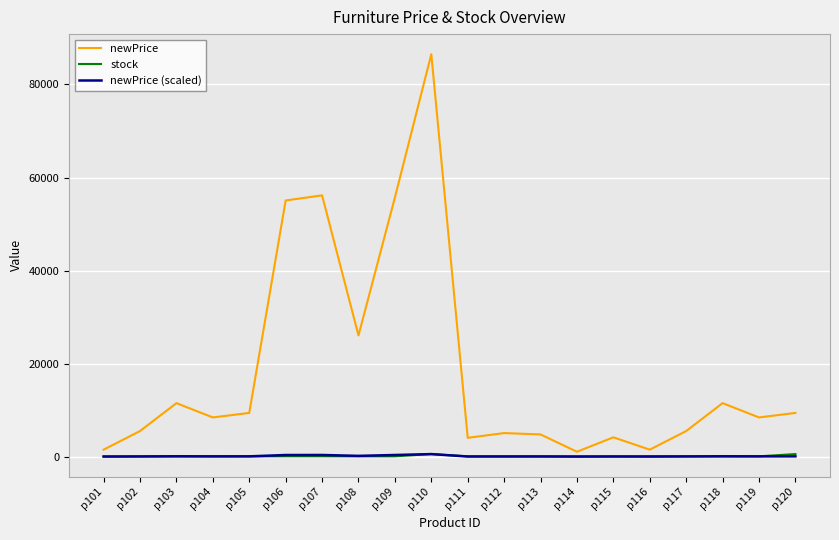

At which category is the sum across all series the highest?

p110